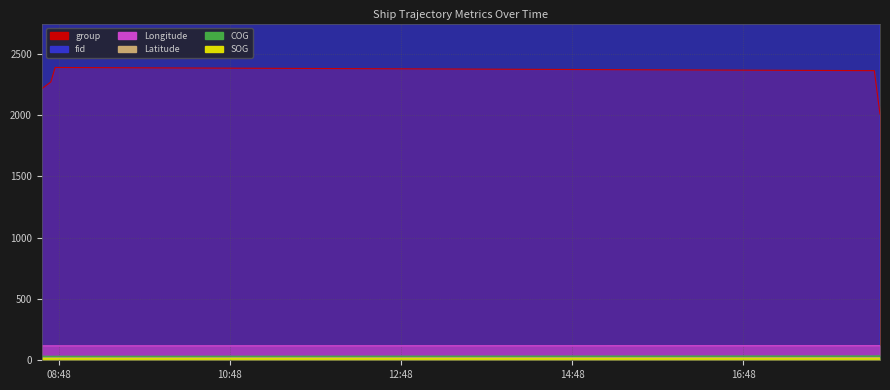

Read the COG value at 2024-04-20 08:42:33.

32.8